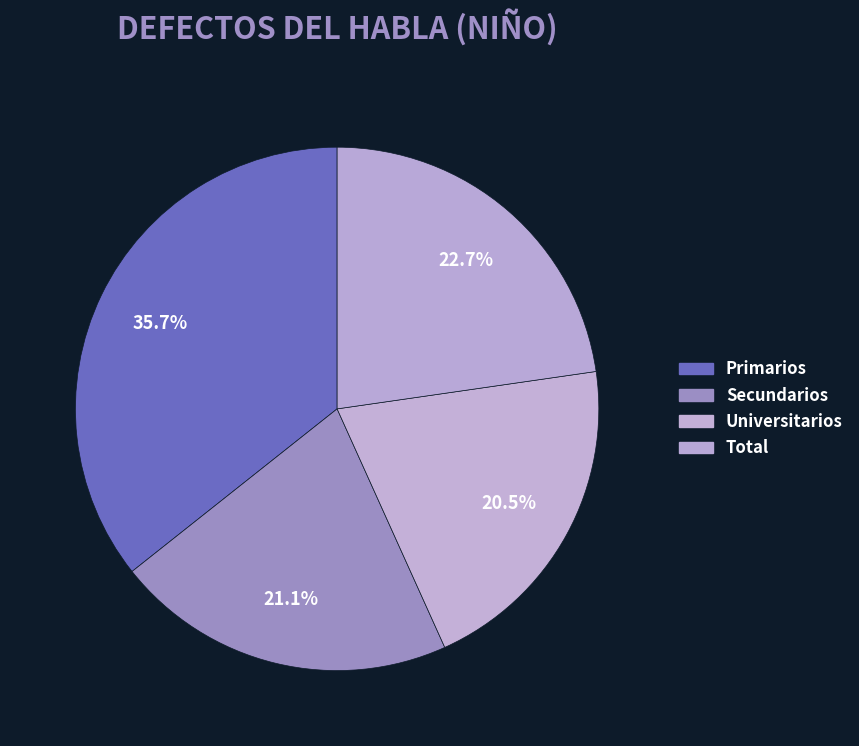

How many segments does this pie chart have?

4